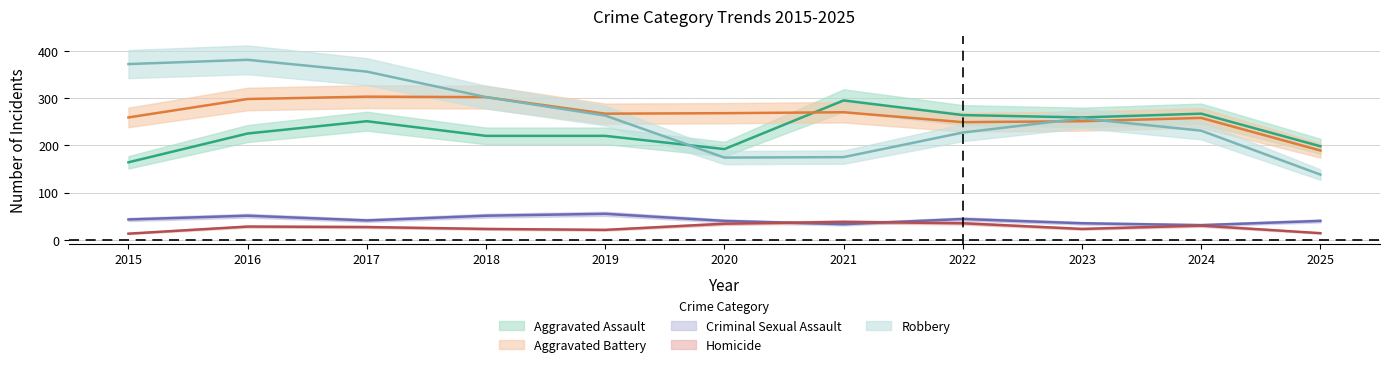

How many lines are shown in the chart?

5